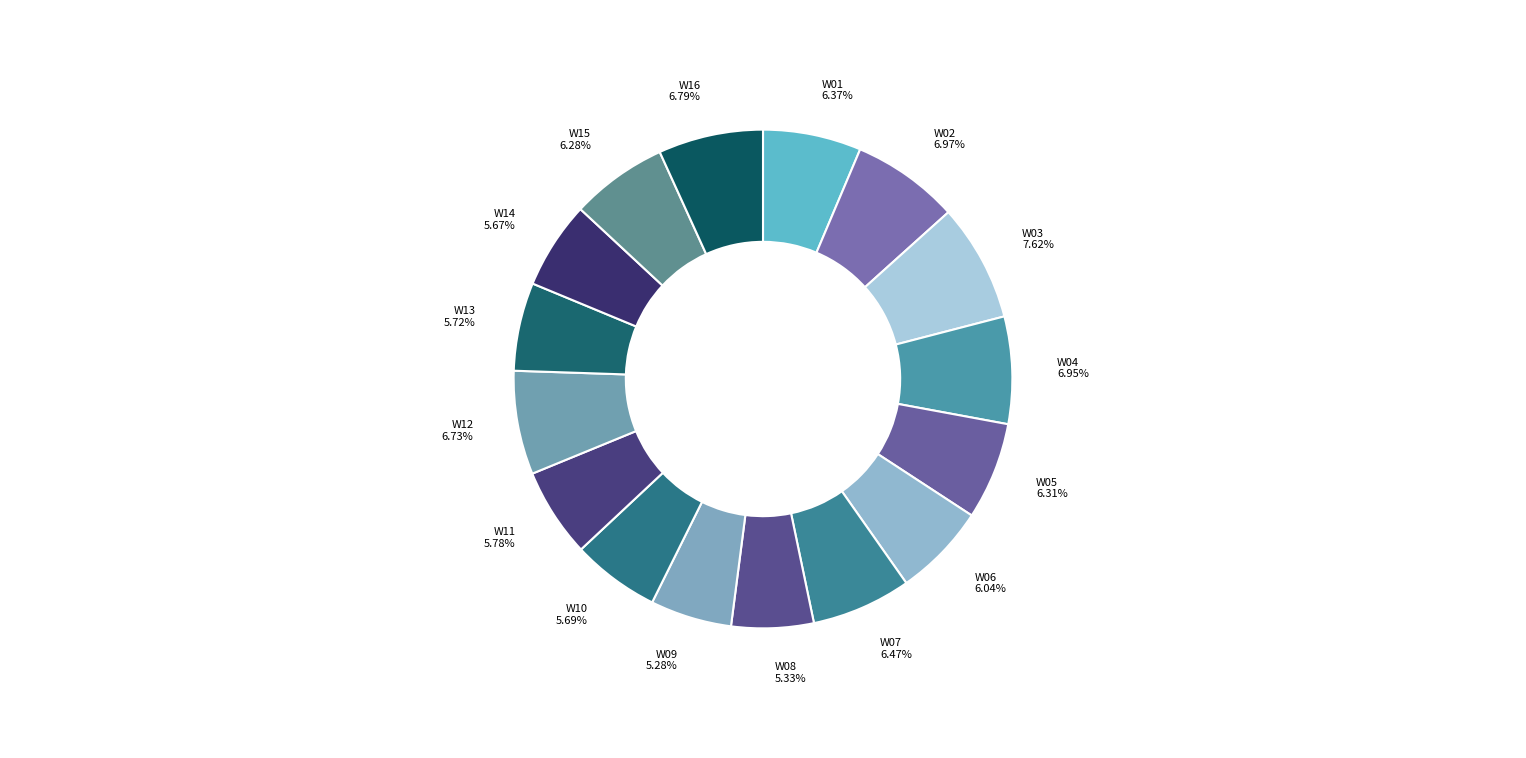

How many slices are in this pie chart?

16